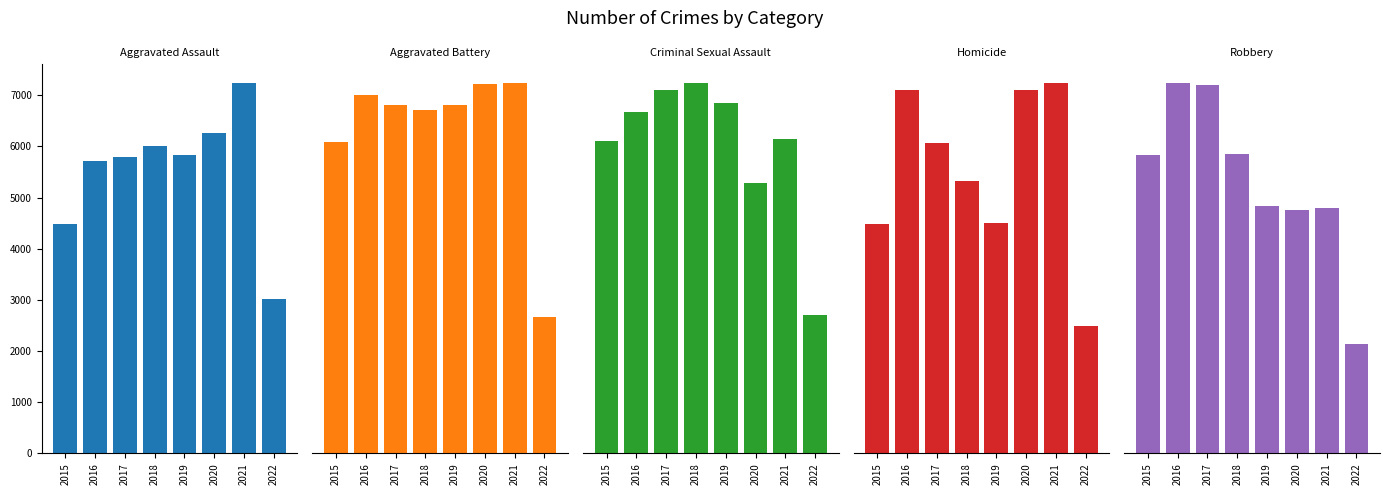

List the labels in order of Homicide value, smallest first.

2022, 2015, 2019, 2018, 2017, 2020, 2016, 2021